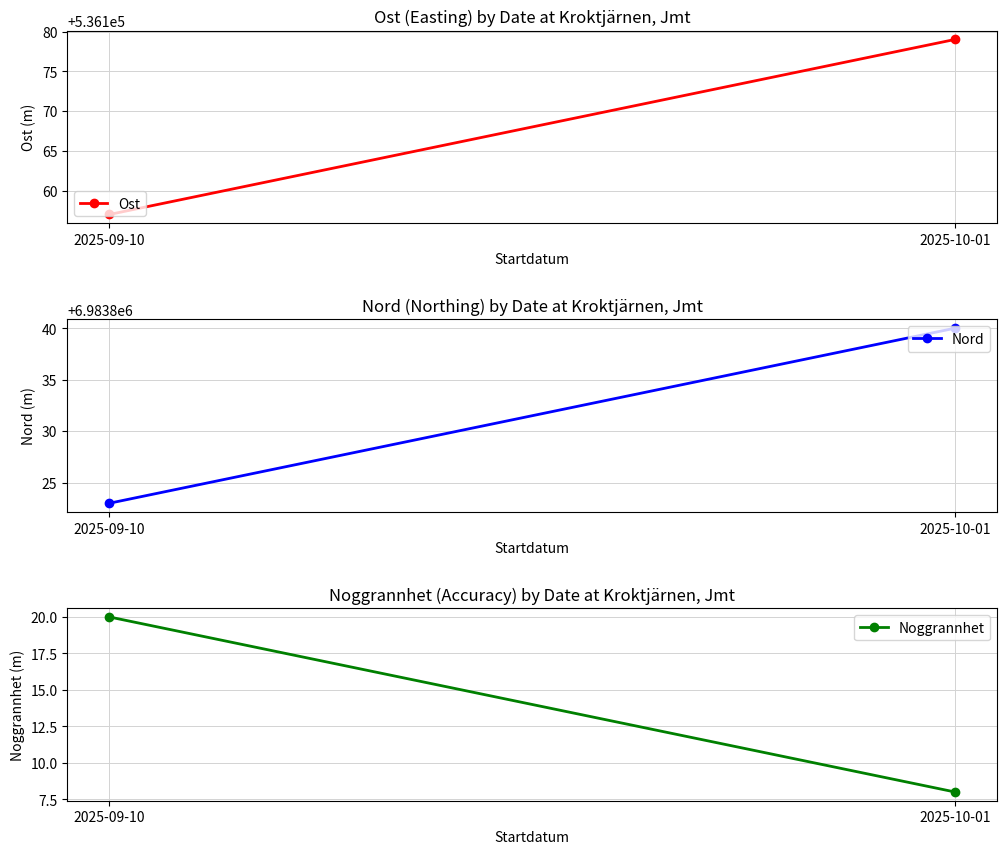

True or false: Nord has a value of 11267364 at 2025-10-01.

False